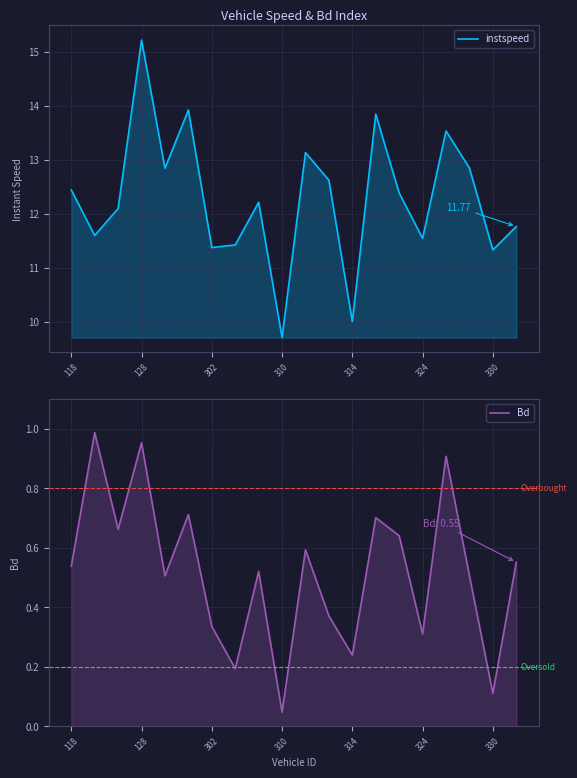

True or false: instspeed has more than 1 points higher than both neighbors.

True